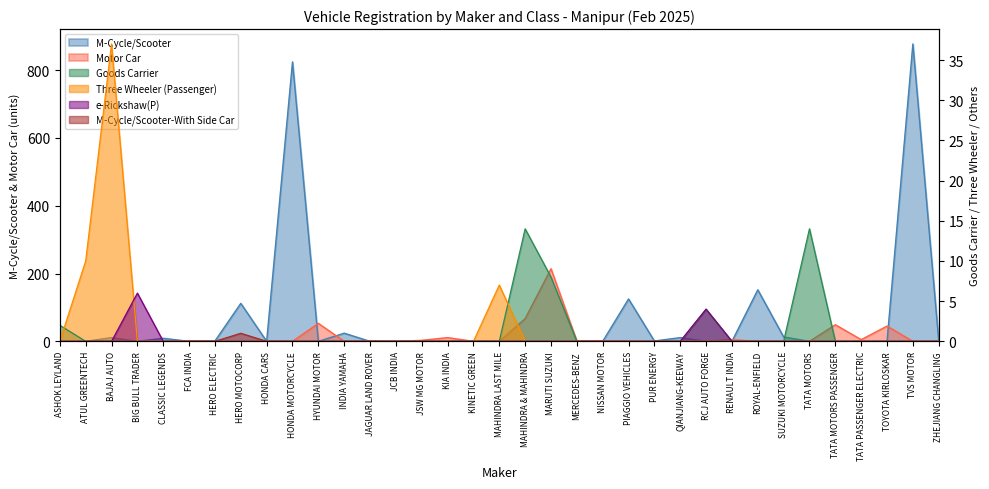

What is the label of the 27th point from the left?

RENAULT INDIA